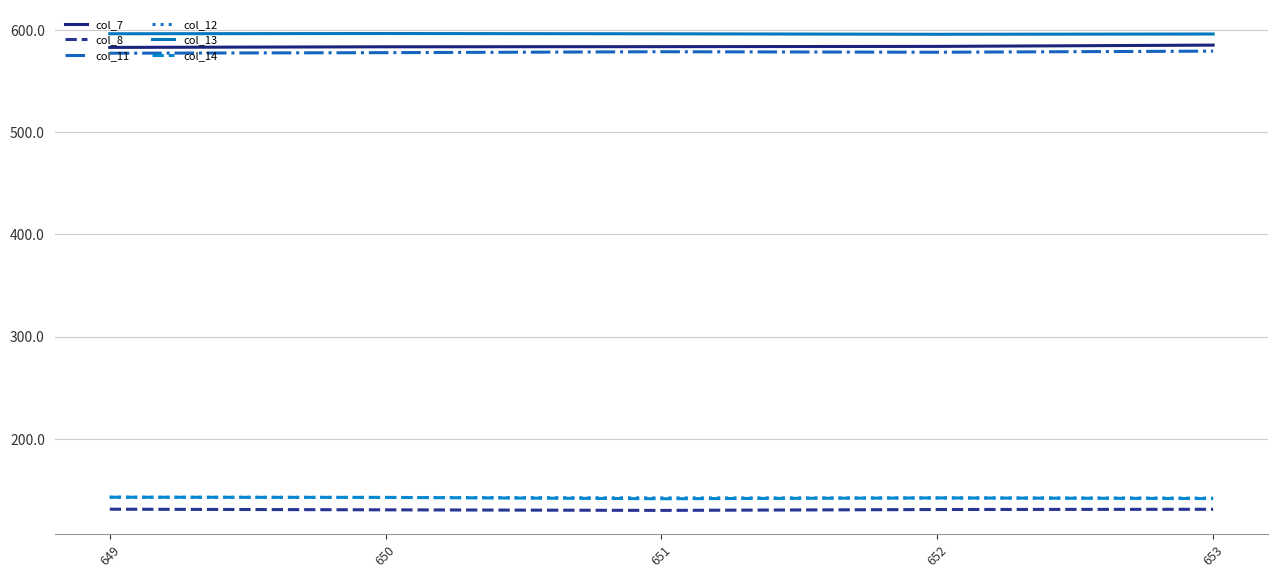

What is the maximum value shown in the chart?

596.7